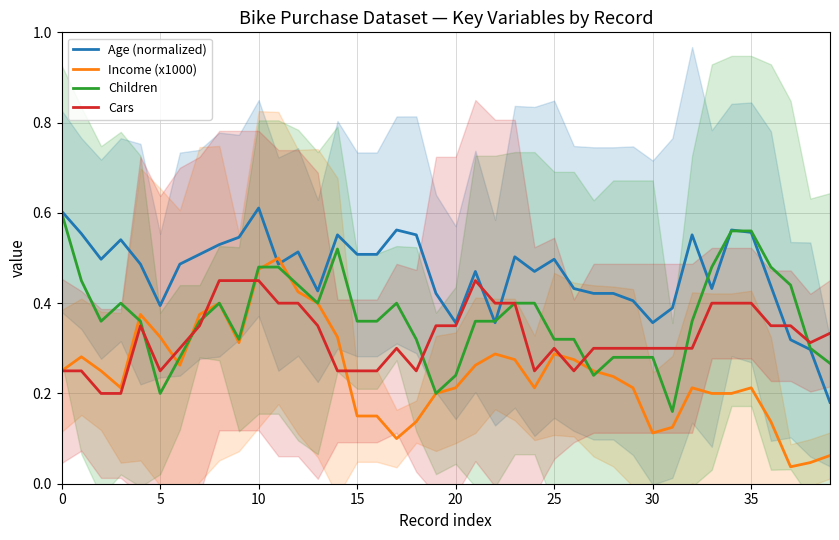

Which series has the largest range (max minus min)?

Income (x1000)